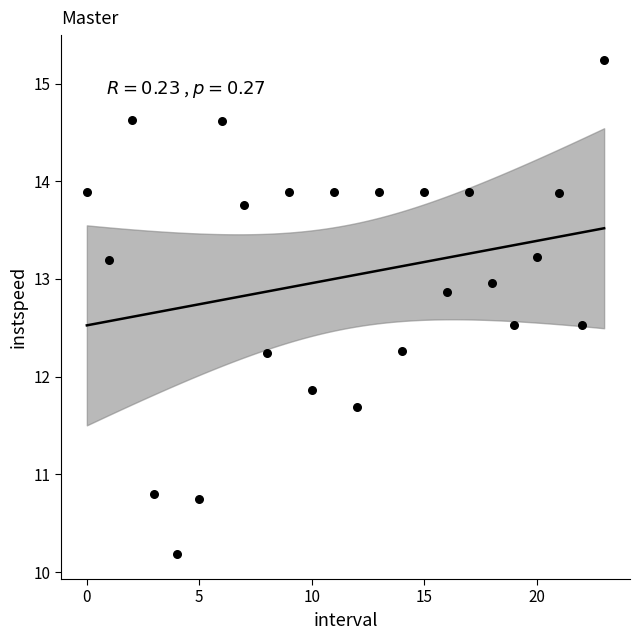

What is the range of Y values (max minus min)?

5.1